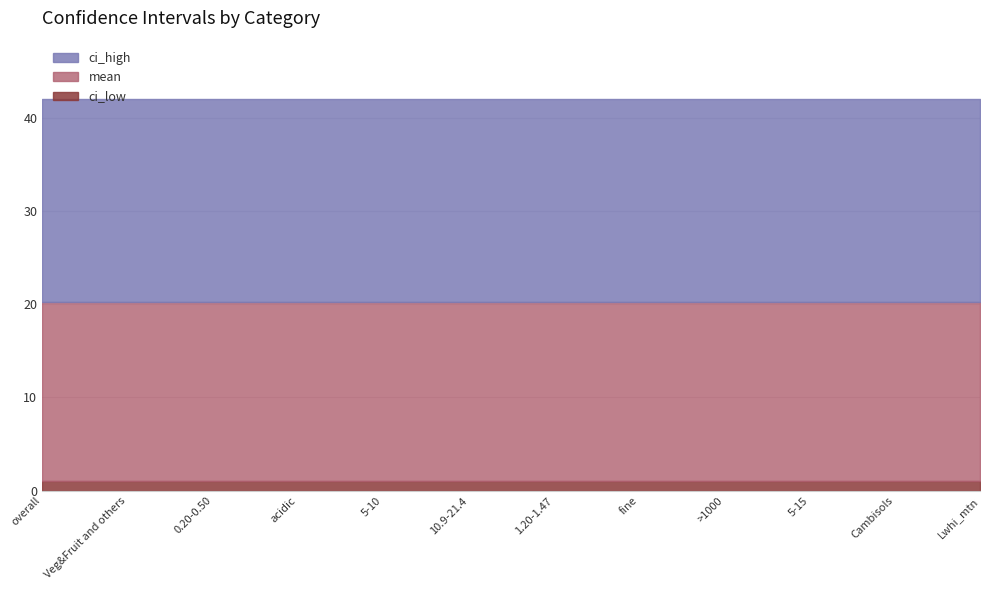

Between 8 and 4, which is larger?

8